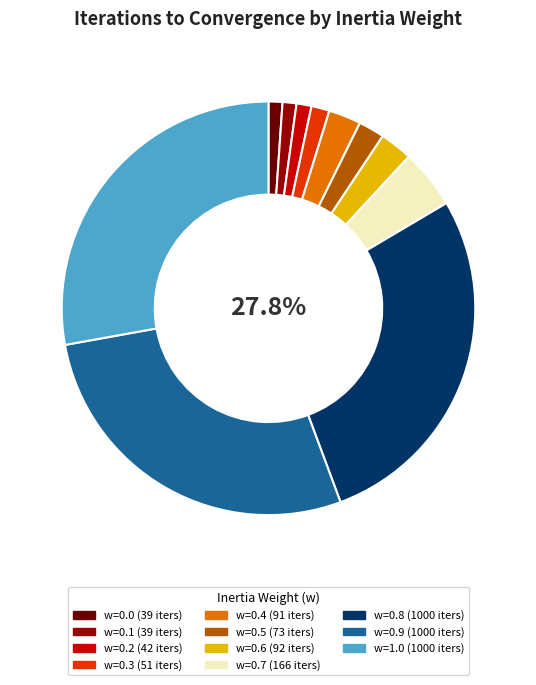

Is w=1.0 the majority of the pie?

No